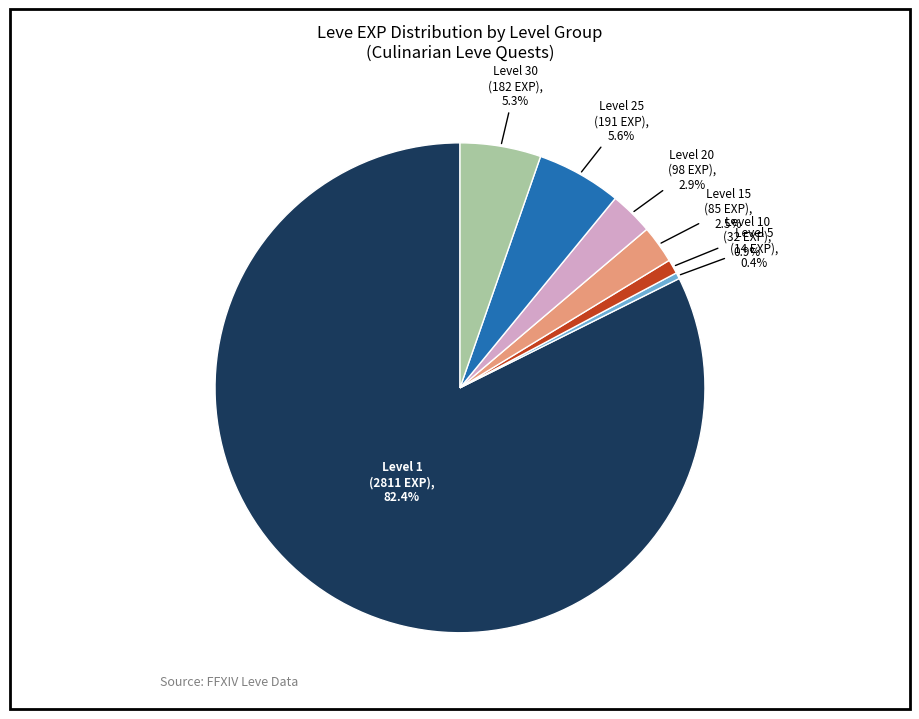

Is there any slice that represents more than half of the pie?

Yes